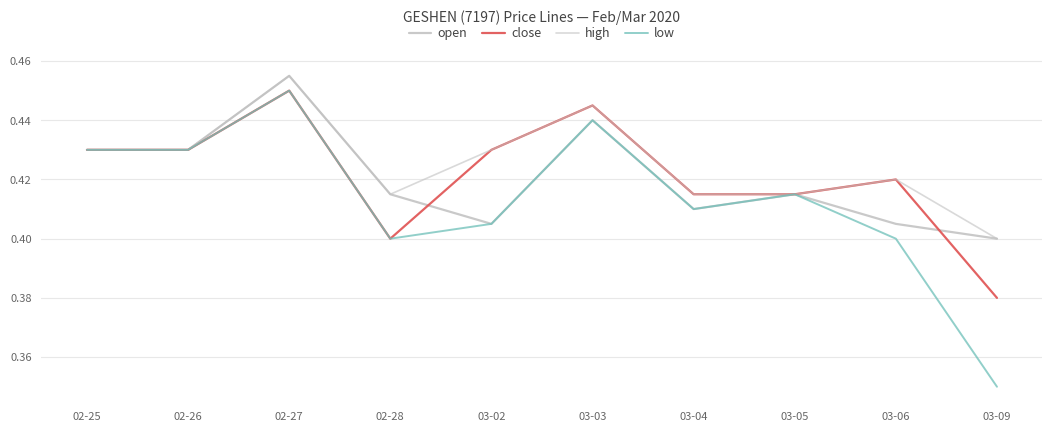

Which category has the lowest value across all series?

03-09